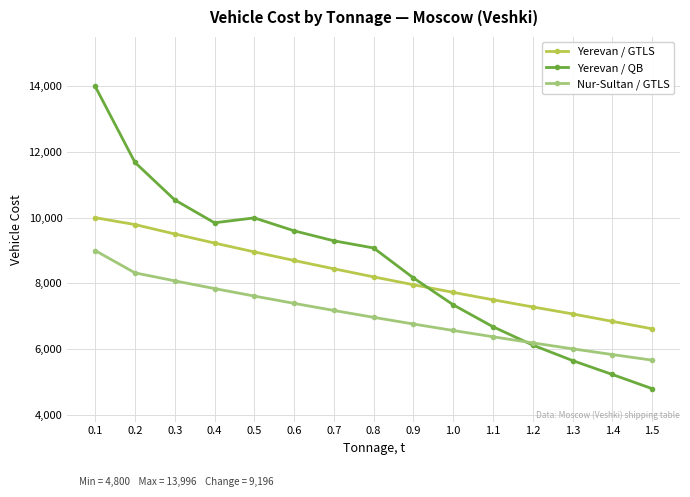

What is the smallest value displayed?

4800